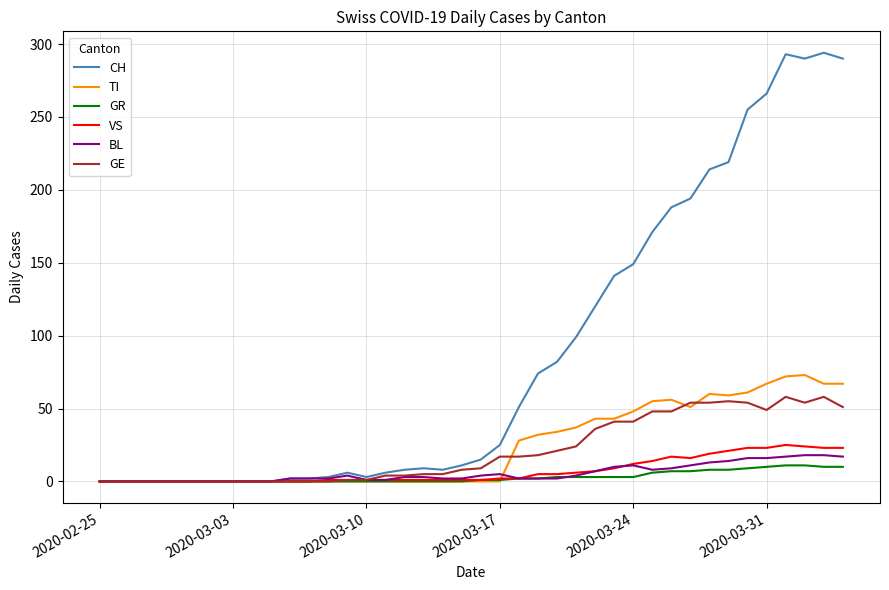

Which series has the widest spread of values?

CH